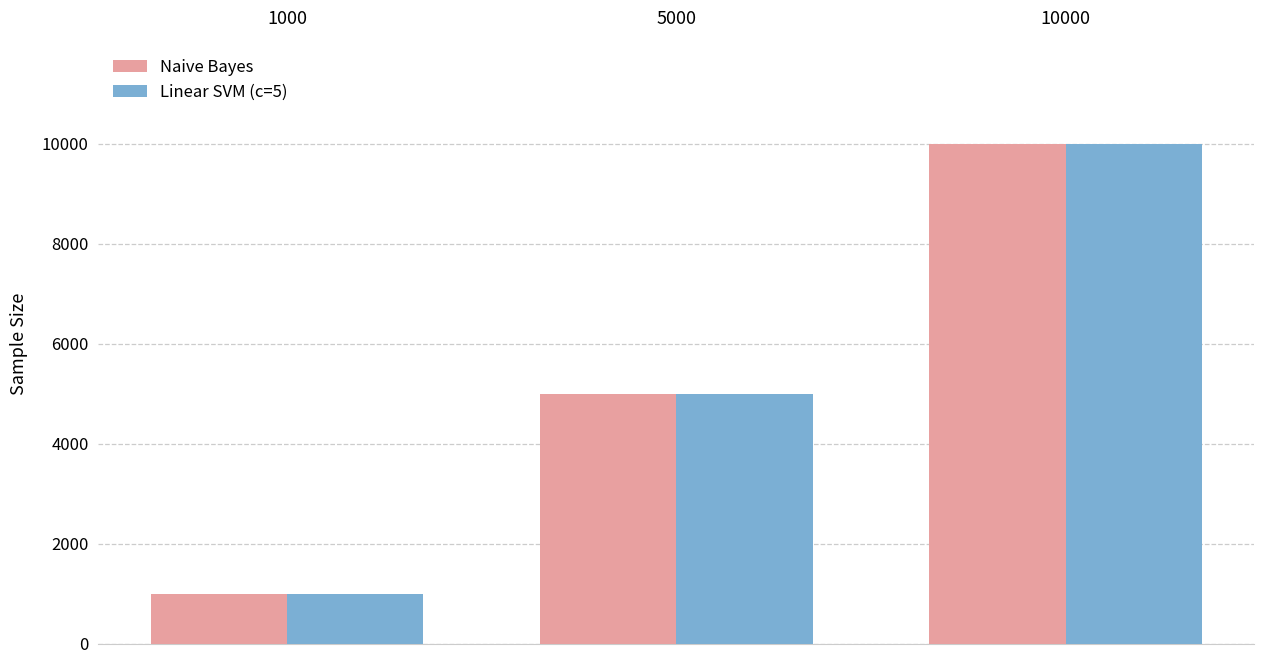

What are all the series names shown in the legend?

Naive Bayes, Linear SVM (c=5)